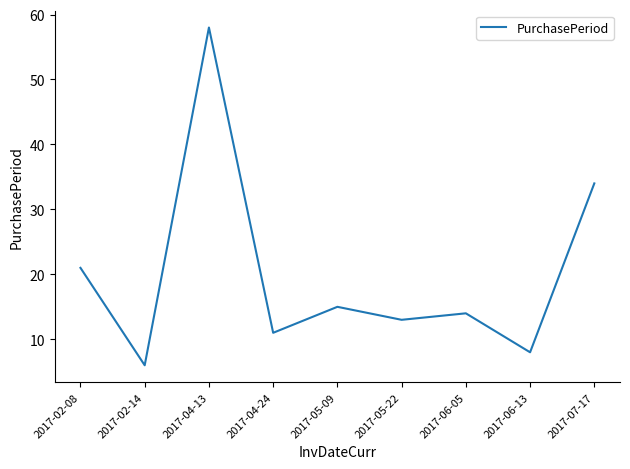

List the labels in order of value, smallest first.

2017-02-14, 2017-06-13, 2017-04-24, 2017-05-22, 2017-06-05, 2017-05-09, 2017-02-08, 2017-07-17, 2017-04-13